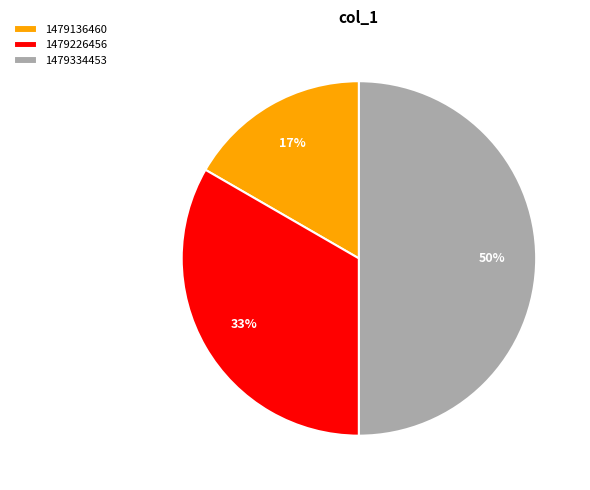

Which category has the smallest portion of the pie?

1479136460